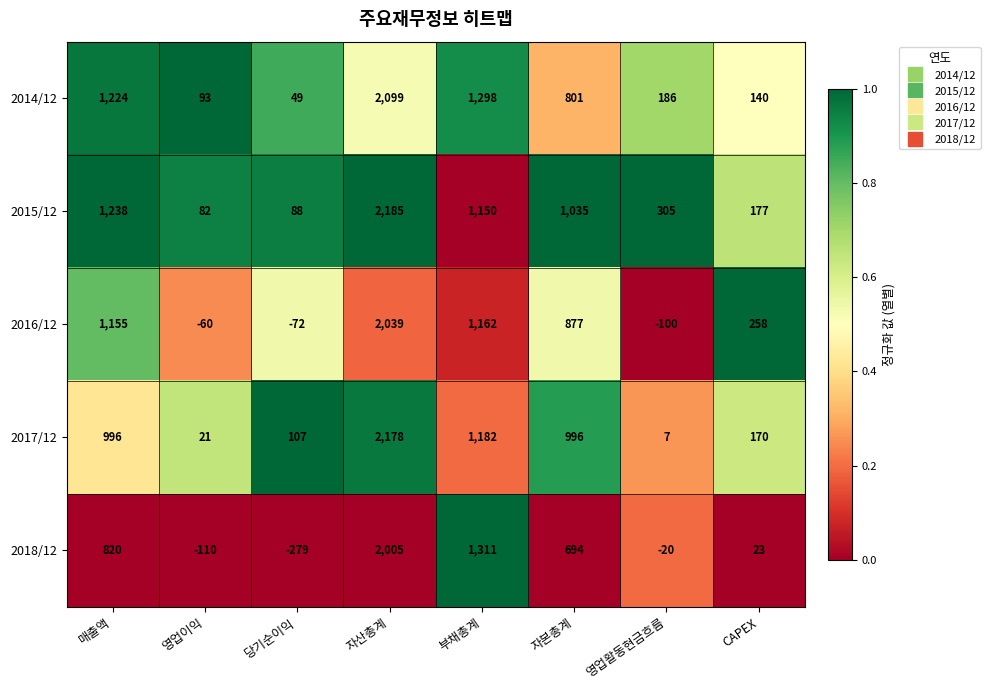

What is the total value across all series at 영업활동현금흐름?

378